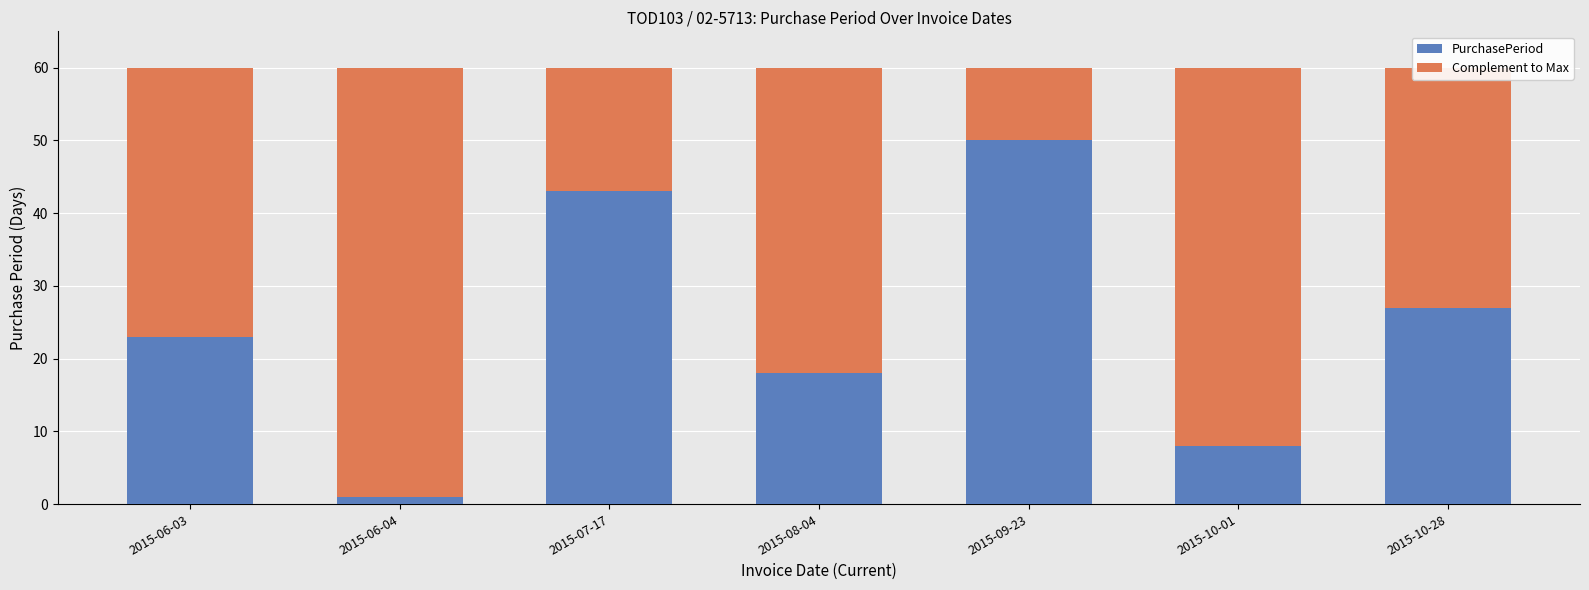

How many values in the PurchasePeriod series are below 23?

3